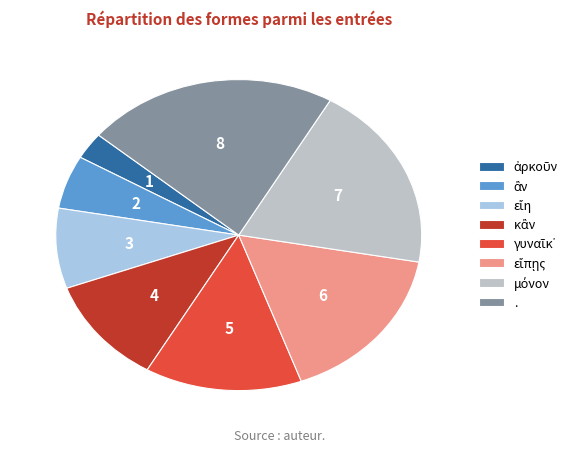

What percentage do . and εἴη together represent?

30.6%